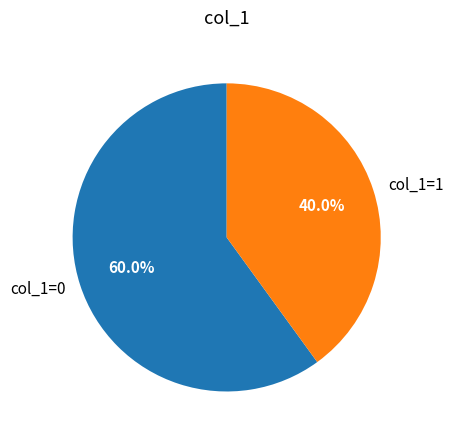

Which slice is the smallest?

col_1=1